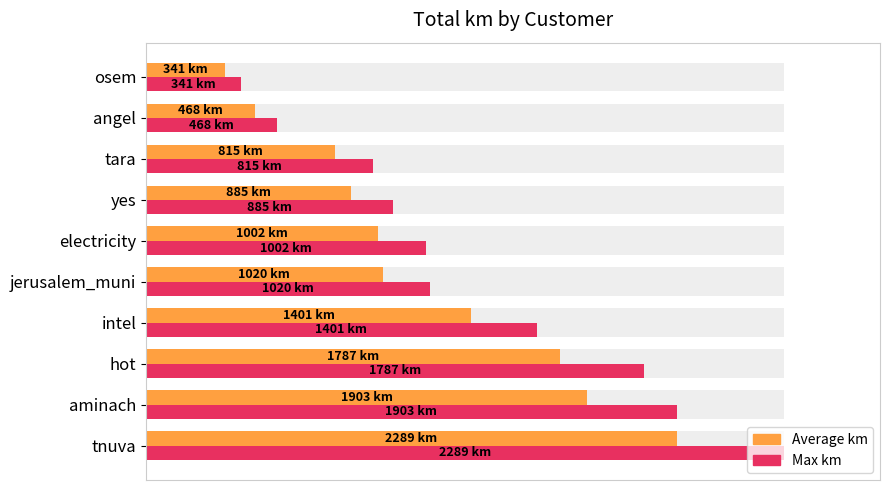

Rank the series at jerusalem_muni from lowest to highest value.

Average km, Max km